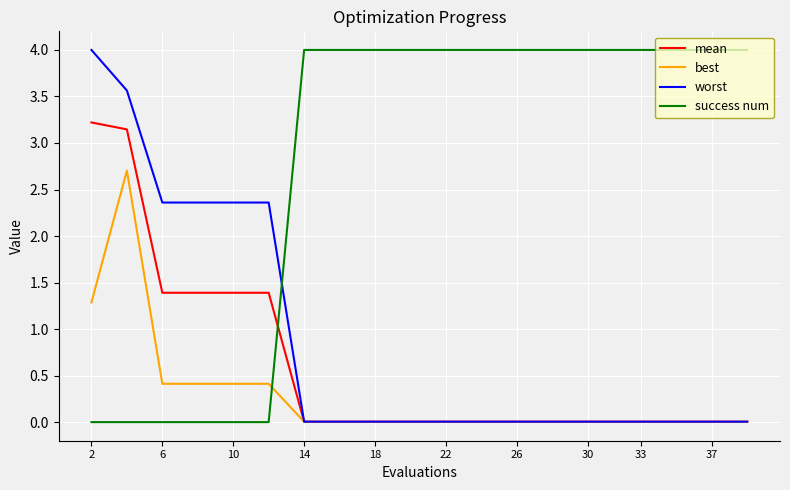

Which series has the largest total across all categories?

success num